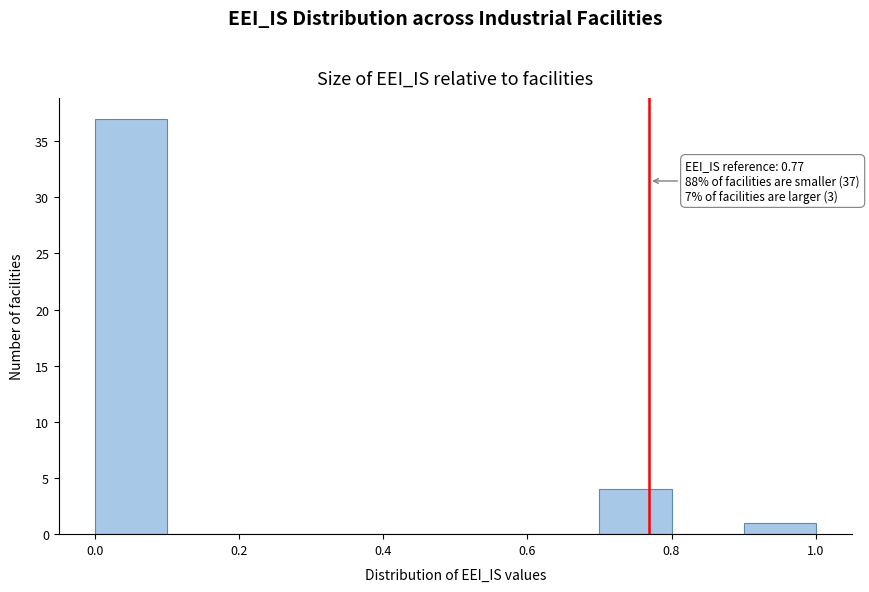

Which range on the x-axis has the tallest bar?

0.0 to 0.1